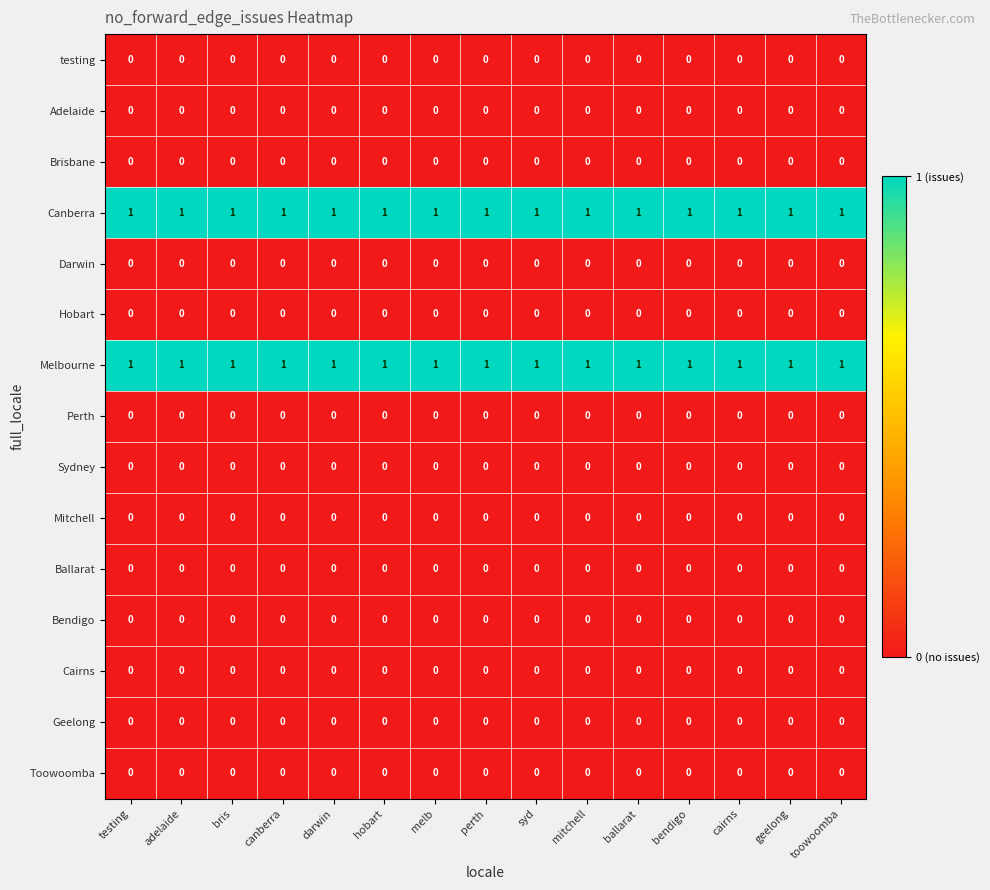

True or false: Adelaide has a value of 0 at toowoomba.

True